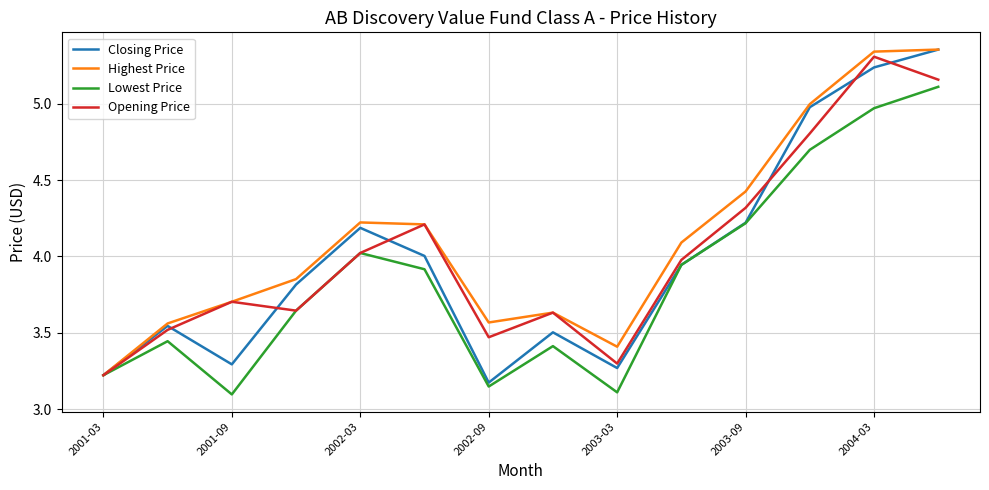

What is the maximum value for Lowest Price?

5.1